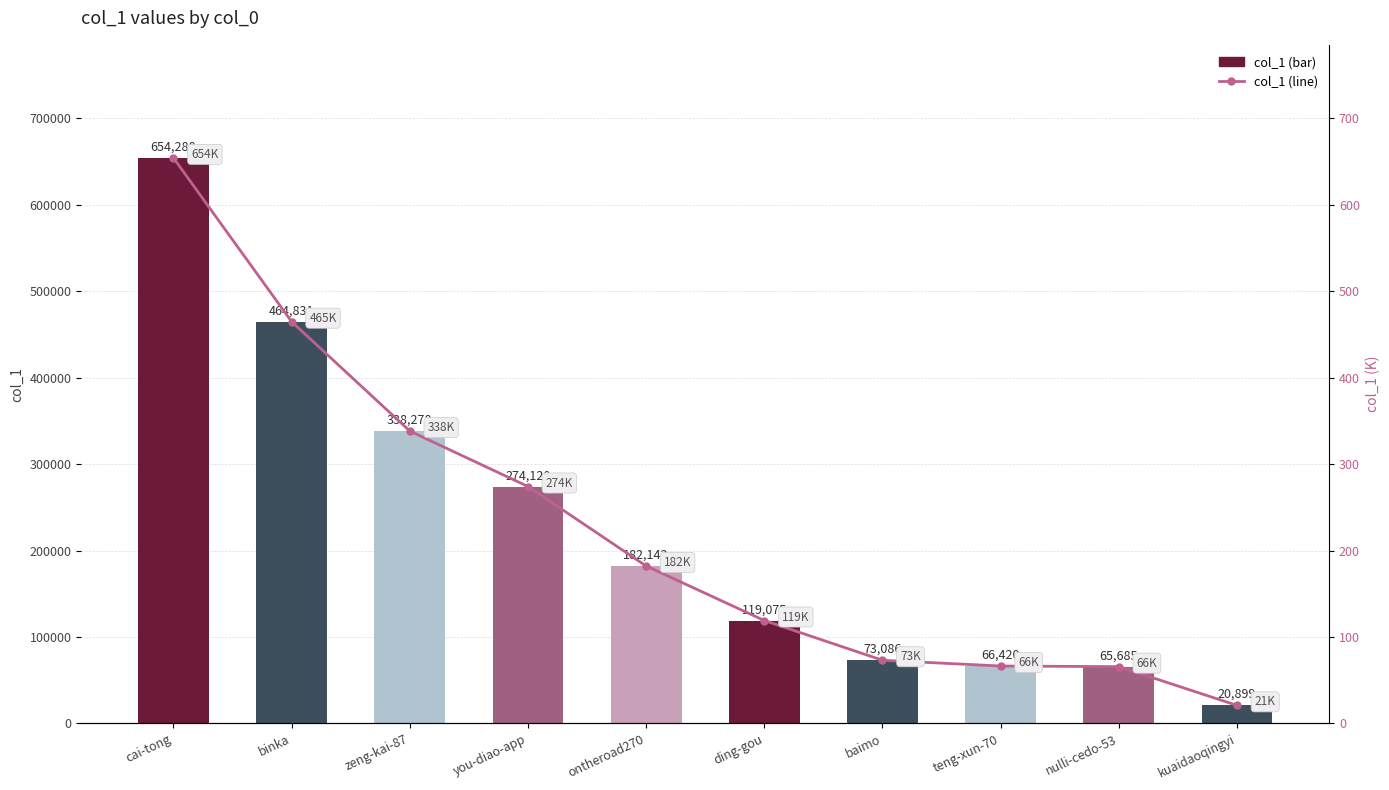

What is the average value of the col_1 (K) series?

225.9